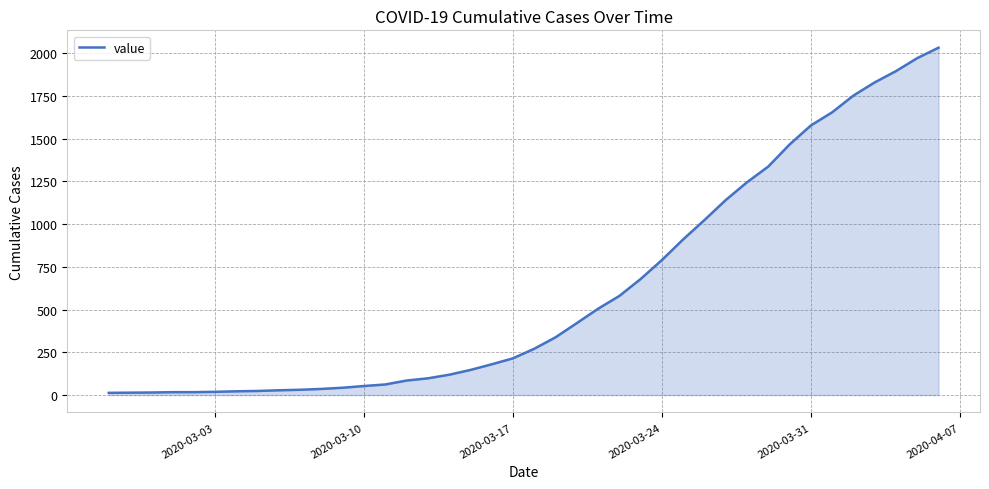

What is the difference between the maximum and minimum values?

2019